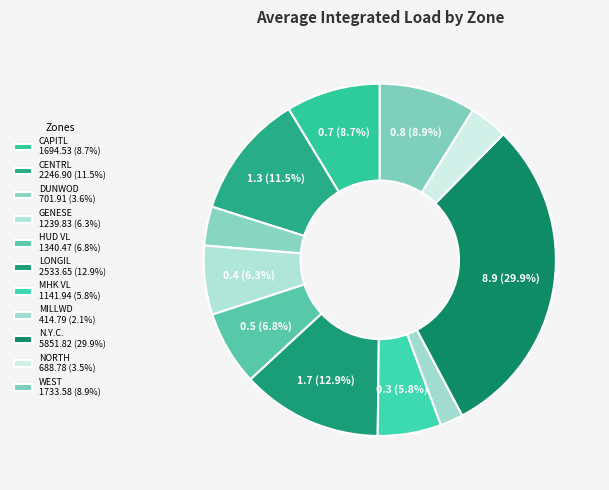

Count the number of slices in the pie.

11